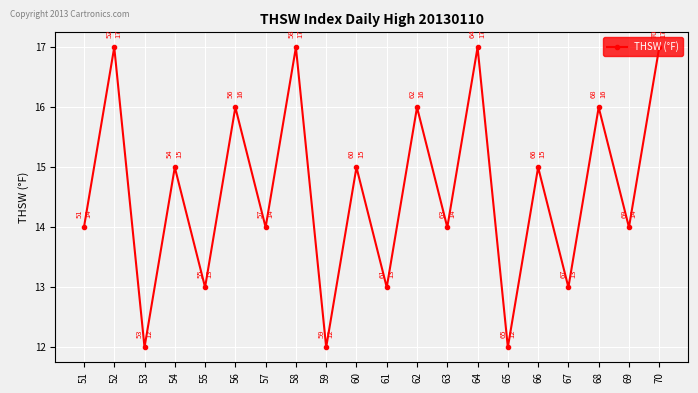

What is the average value?

15